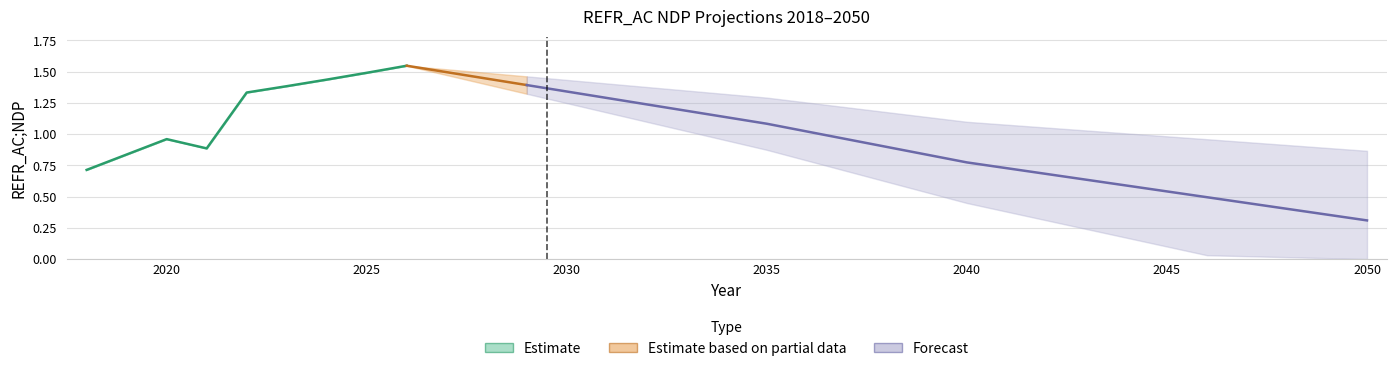

At which label does REFR_AC;NDPlow reach its minimum?

2050